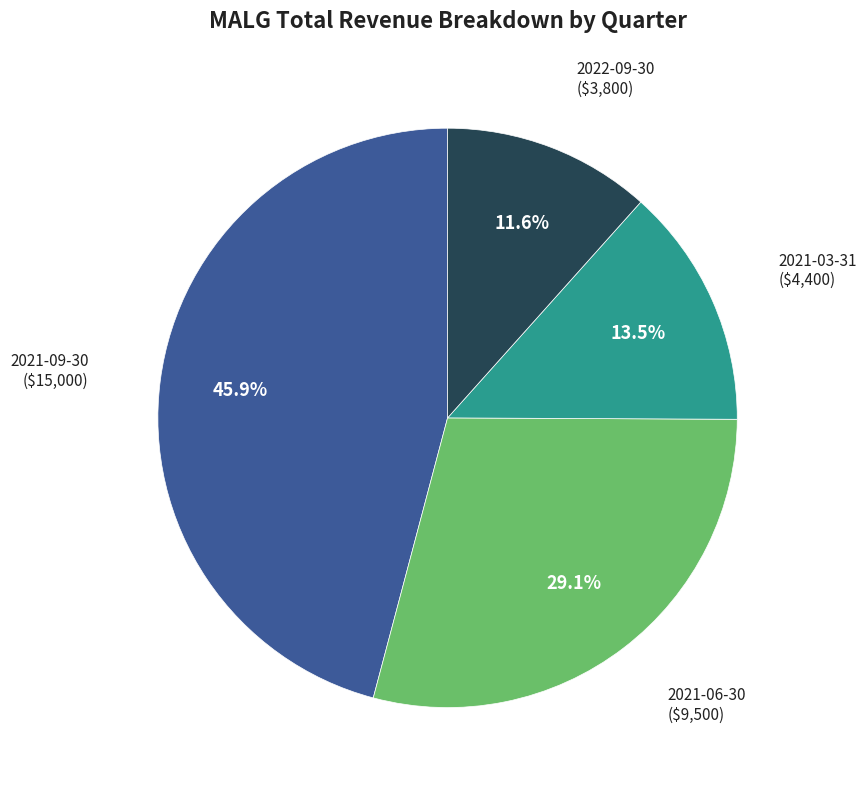

Rank the categories by value from lowest to highest.

2022-09-30, 2021-03-31, 2021-06-30, 2021-09-30